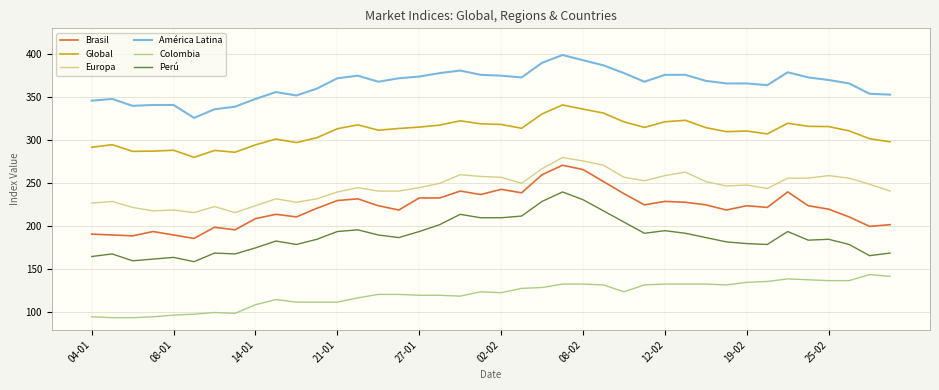

Which series has the largest total across all categories?

América Latina